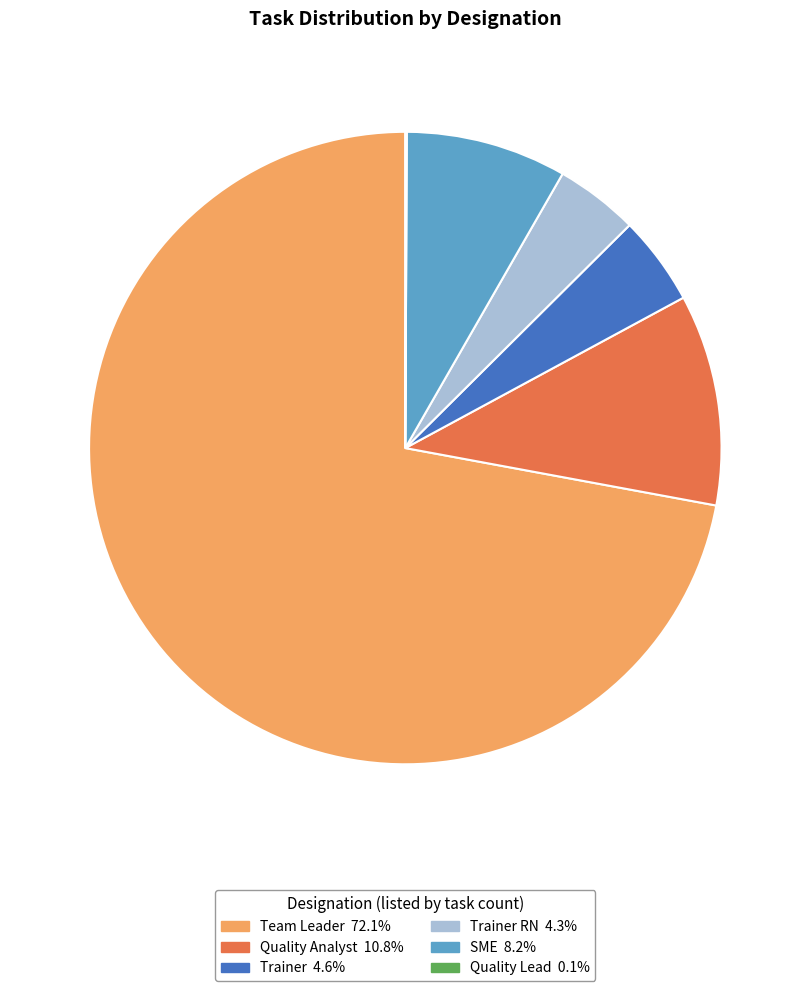

Is there any slice that represents more than half of the pie?

Yes